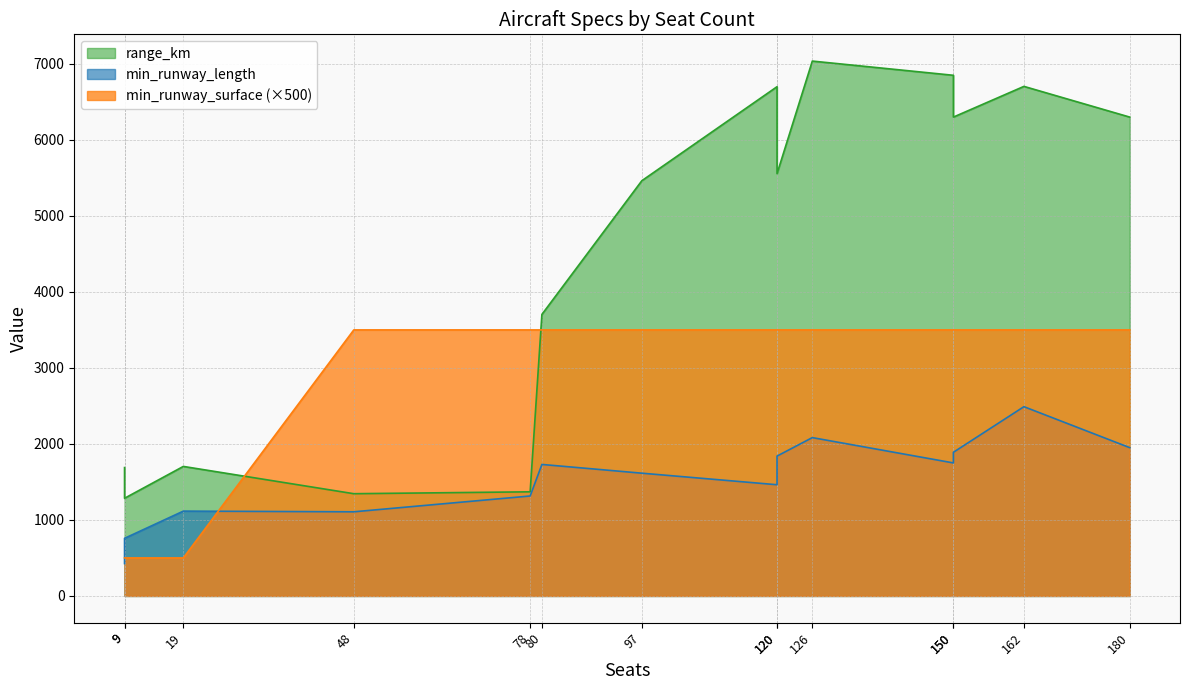

Where do range_km and min_runway_surface first cross each other?

19 and 48